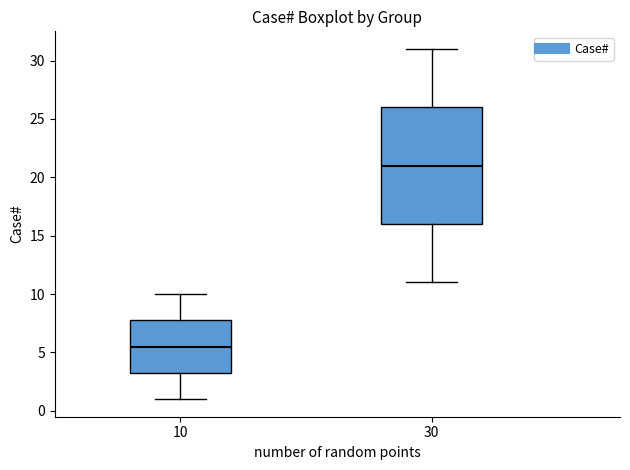

Which box has the lowest median line?

10